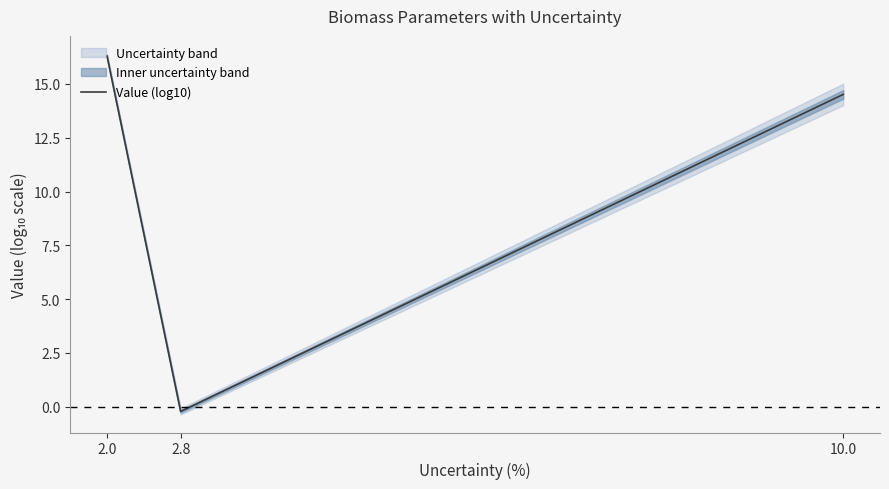

What is the change in value from 2.8 to 10.0?

+14.7